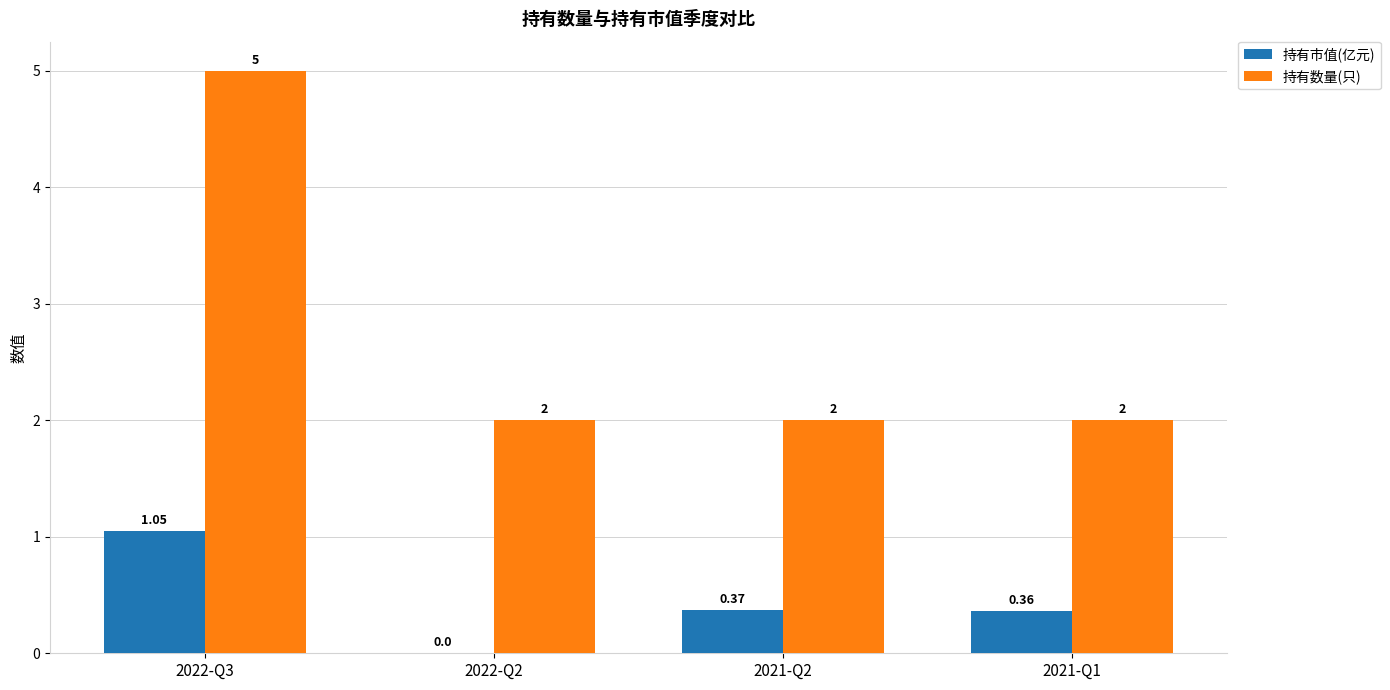

True or false: 持有数量(只) has a value of 2.0 at 2021-Q2.

True